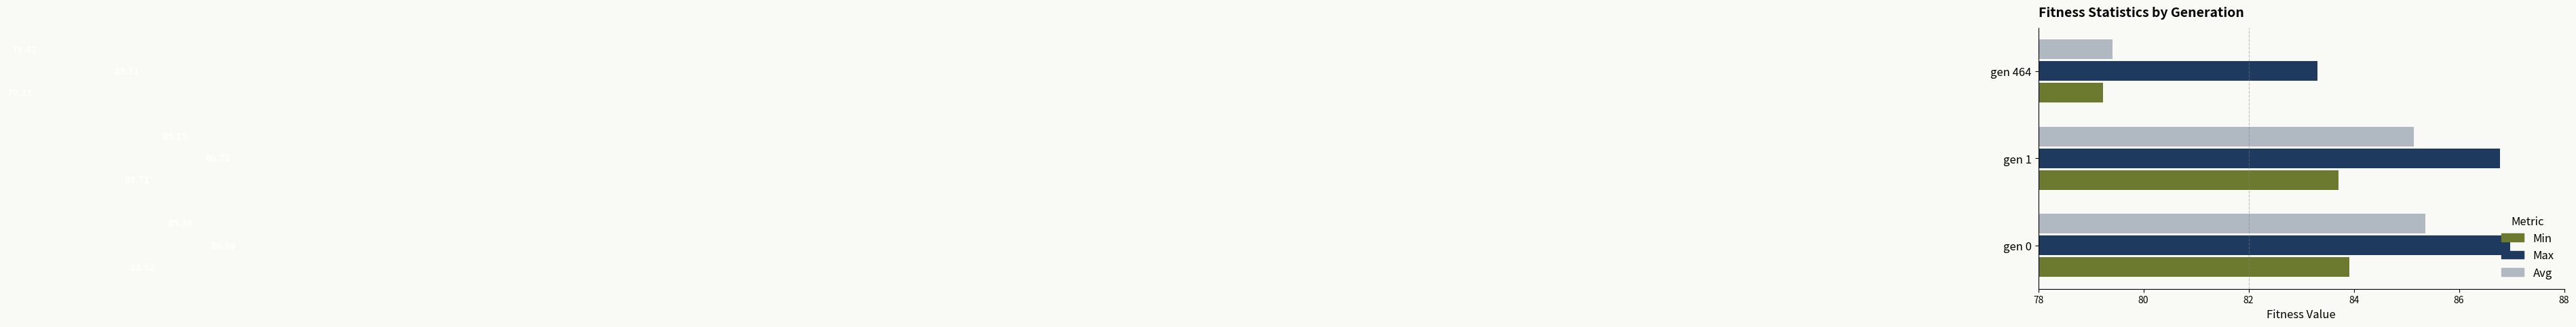

Which category has the highest value across all series?

gen 0